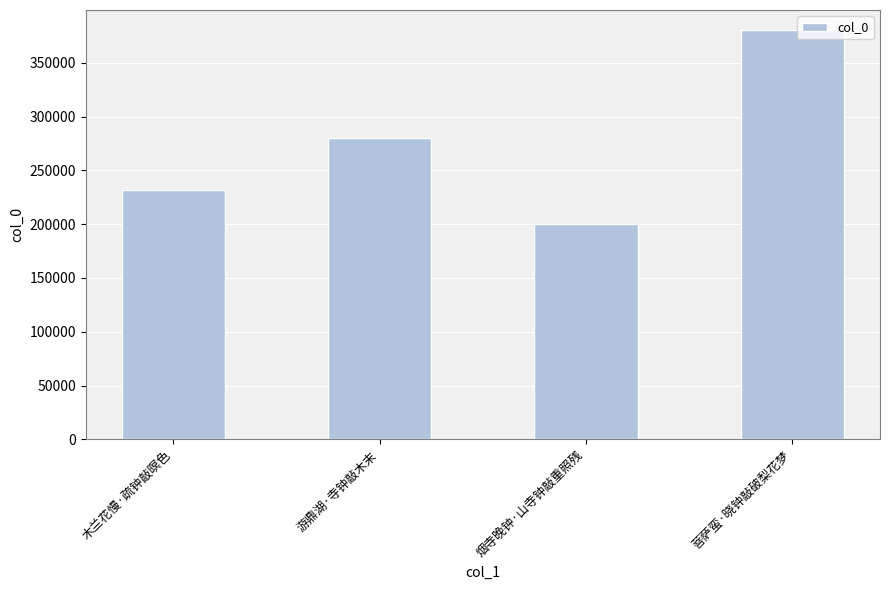

Reading left to right, list all the values displayed in this chart.

木兰花慢·疏钟敲暝色=231512	游鼎湖·寺钟敲木末=280006	烟寺晚钟·山寺钟敲重照残=200329	菩萨蛮·晓钟敲破梨花梦=380133